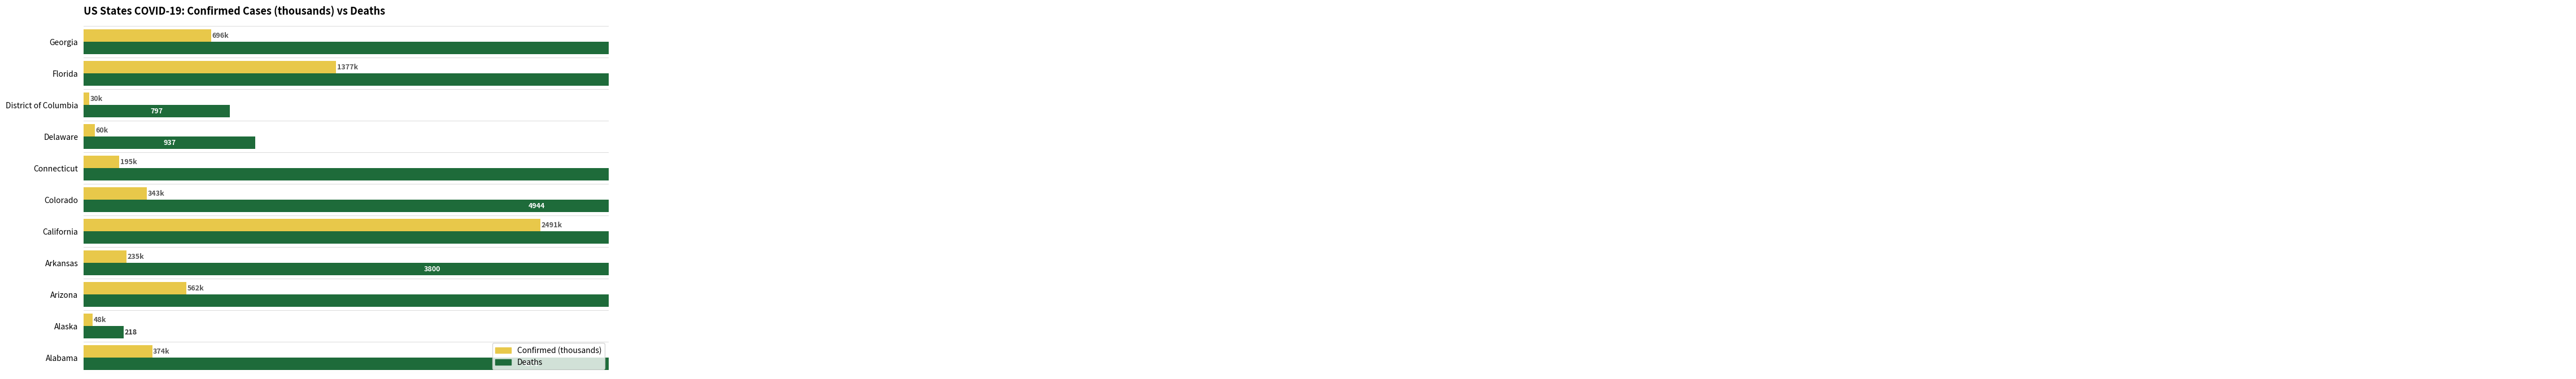

Rank the series by their maximum value, from lowest to highest.

Confirmed (thousands), Deaths